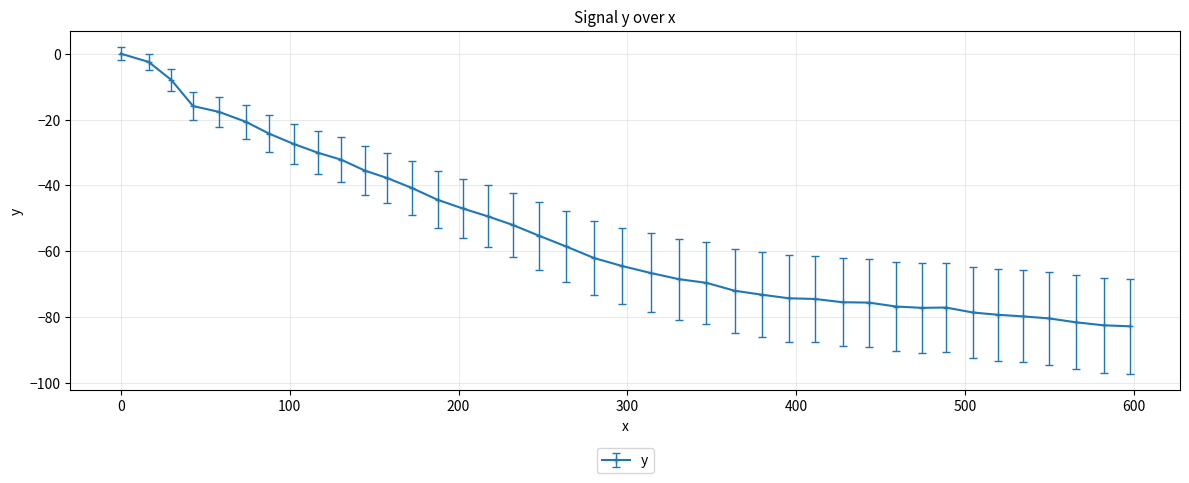

What is the difference between the second highest and minimum values?

80.3